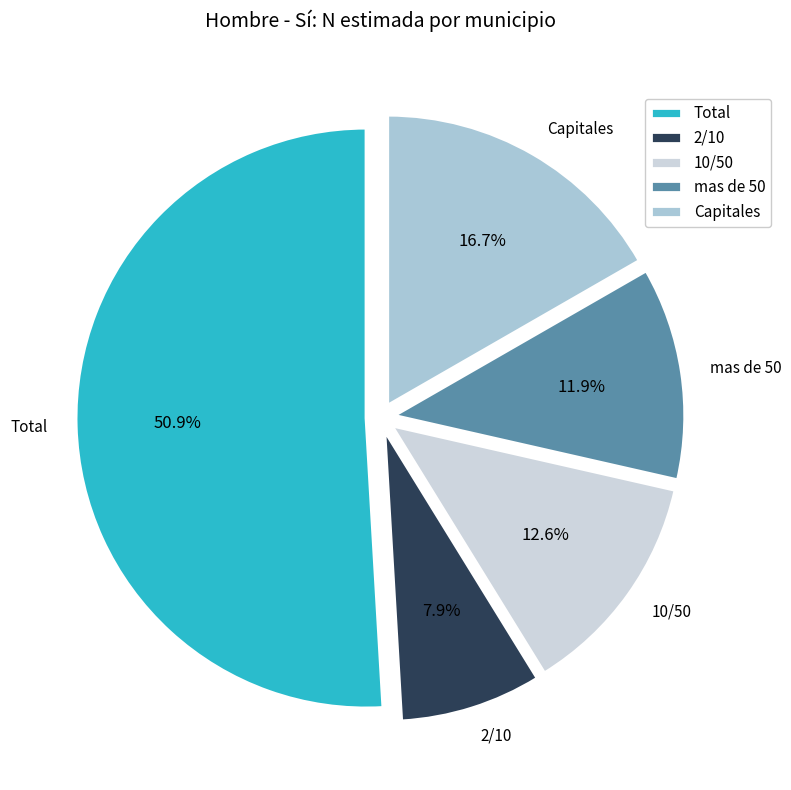

What portion of the pie excludes Capitales?

83.3%